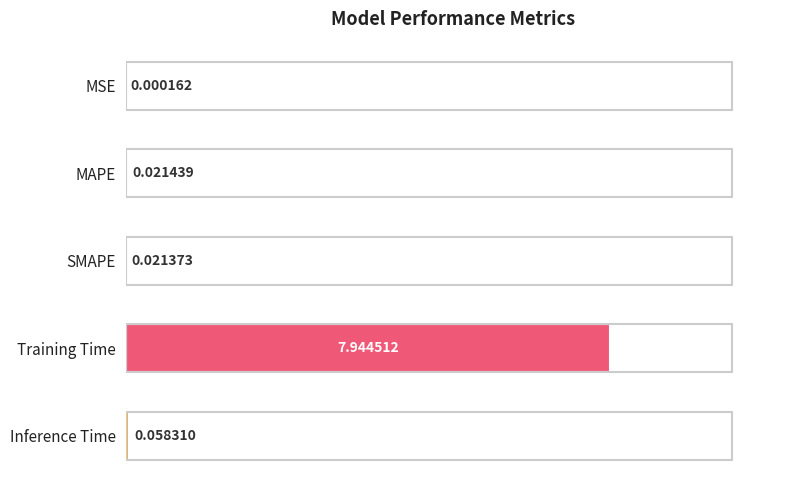

Between MAPE and SMAPE, which is larger?

MAPE